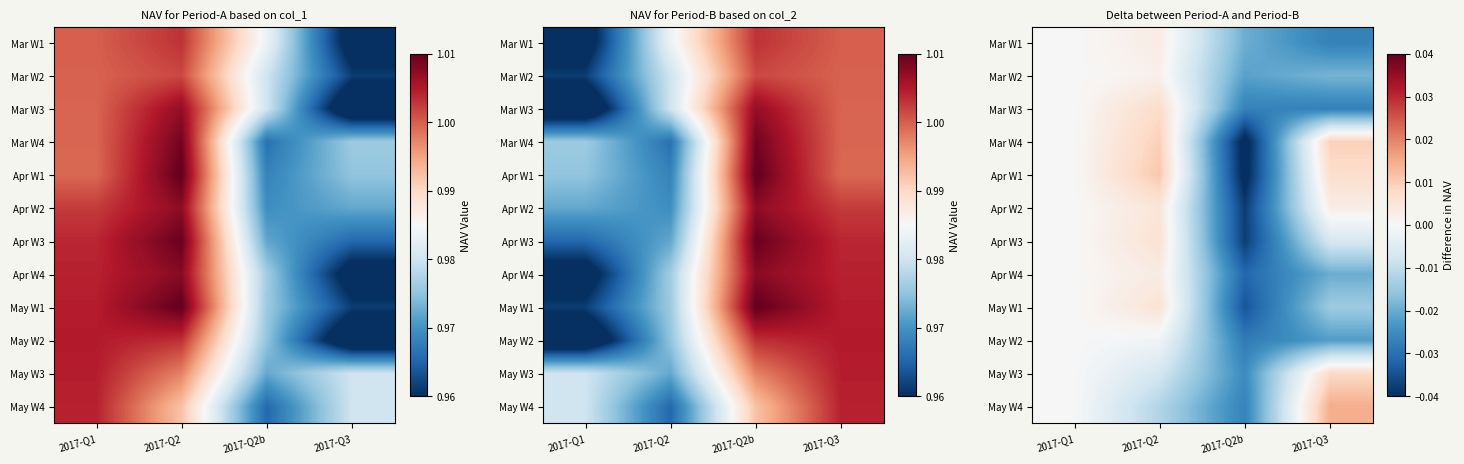

What is the total value across all series at 2017-Q3?

-0.1